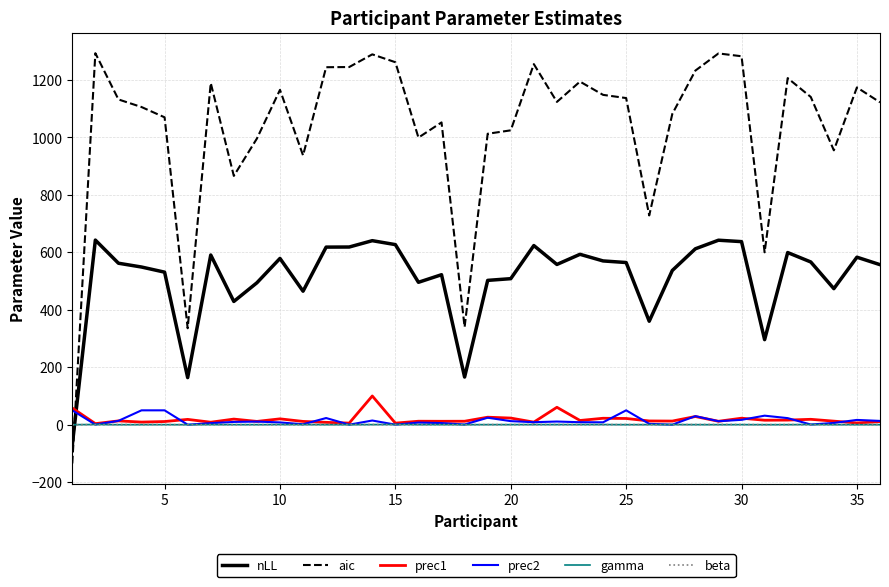

What is the minimum value for nLL?

-71.5